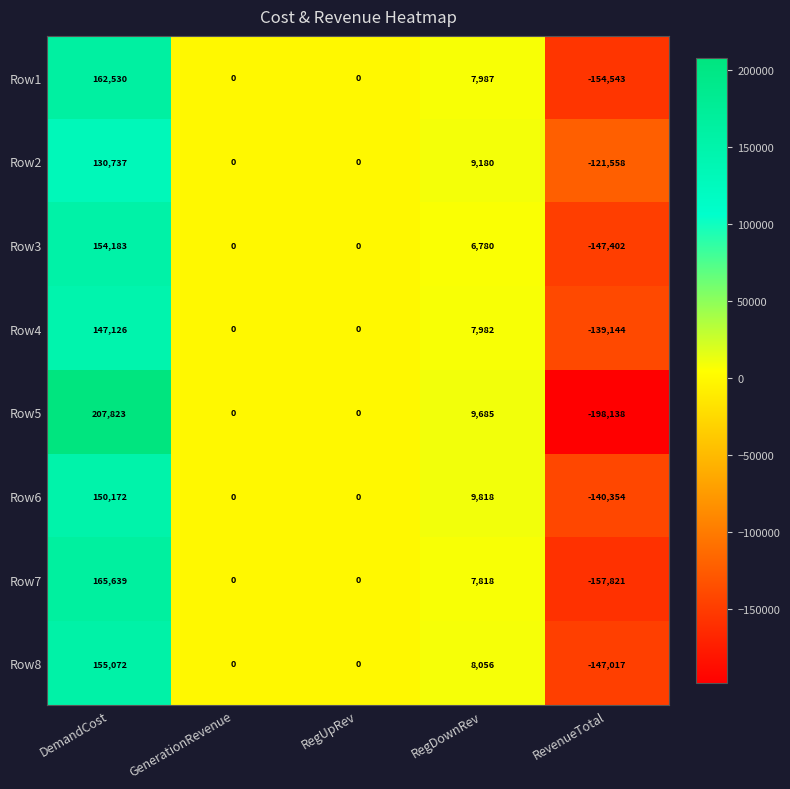

Where does the Row3 series first go above 0?

DemandCost